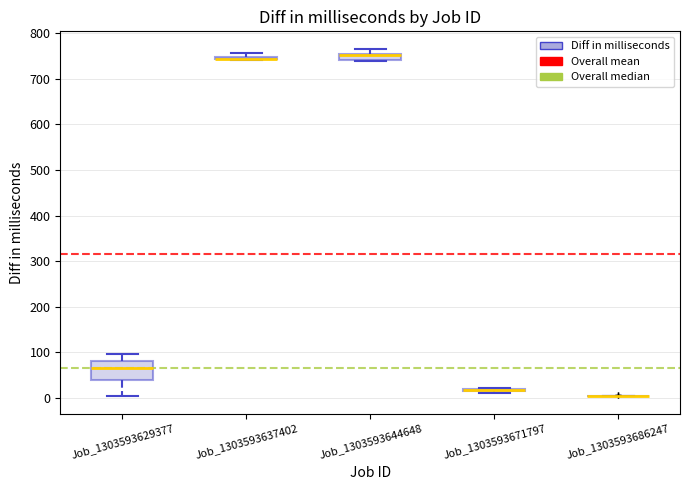

Comparing the boxes themselves (not the whiskers), which one is the tallest?

Job_1303593629377